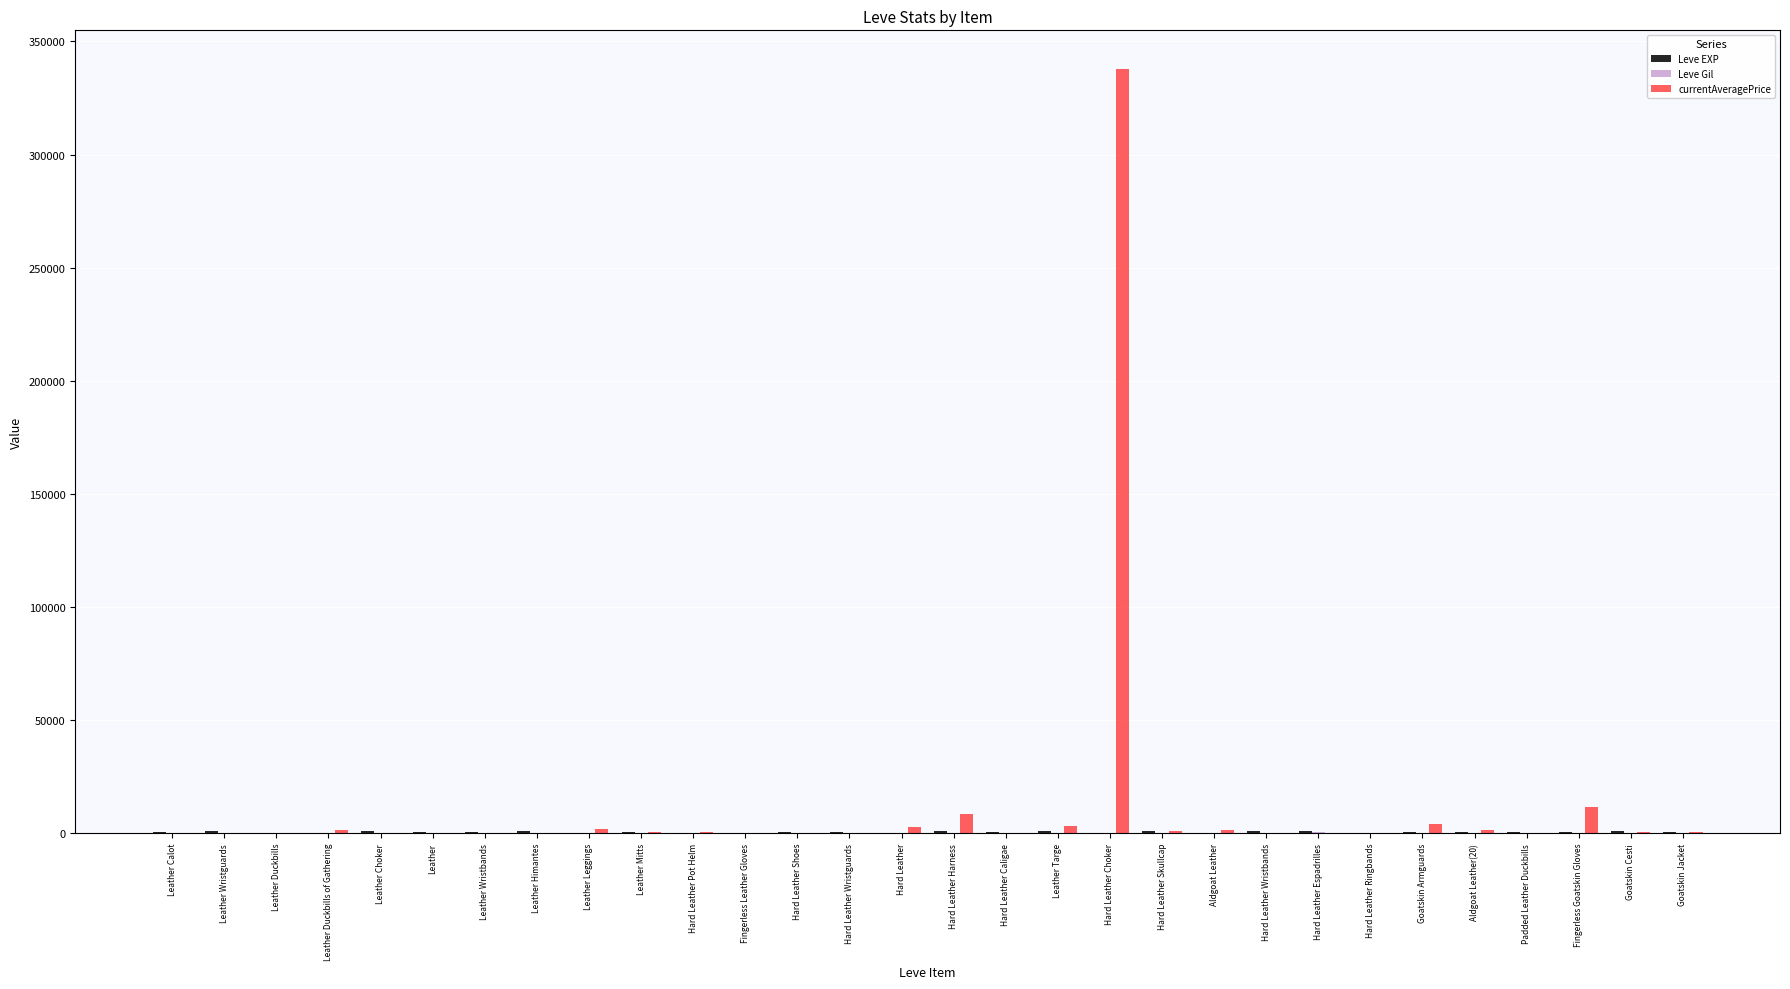

What is the greatest value displayed?

338000